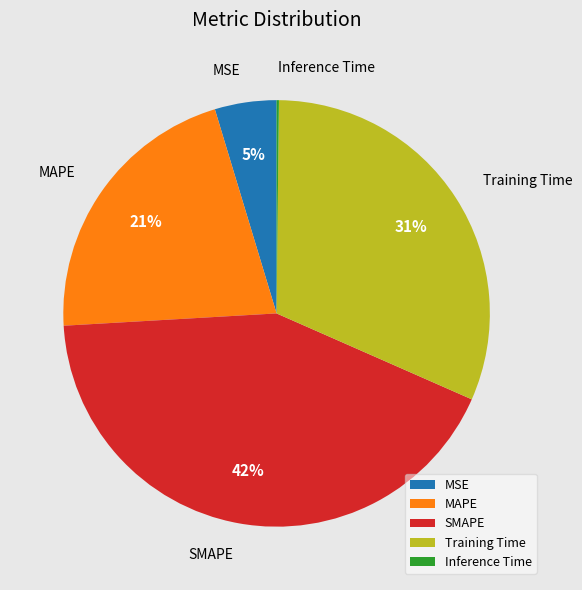

To the nearest percent, what portion does MAPE represent?

21%